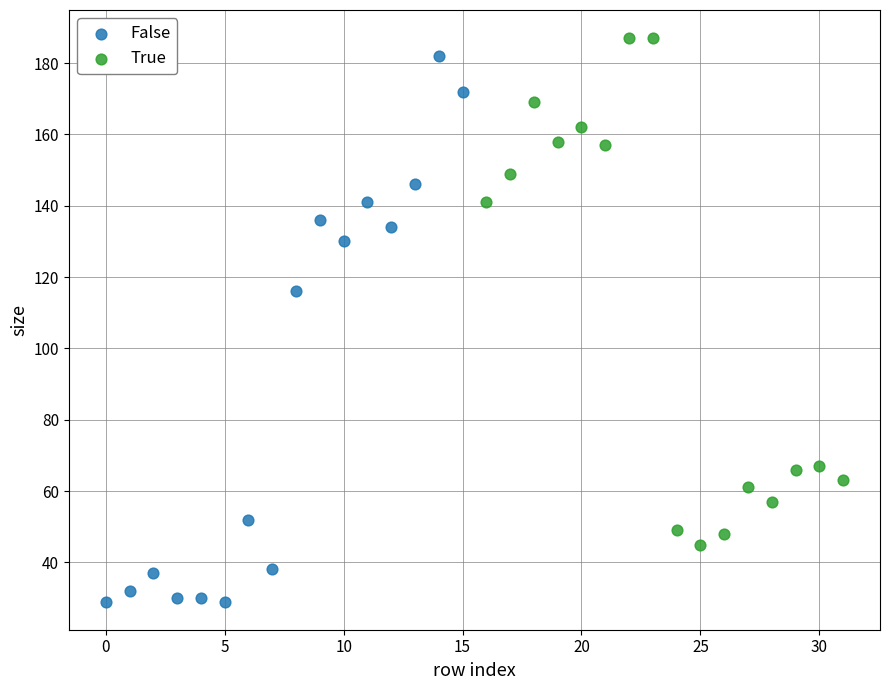

Which series reaches the minimum Y coordinate?

False